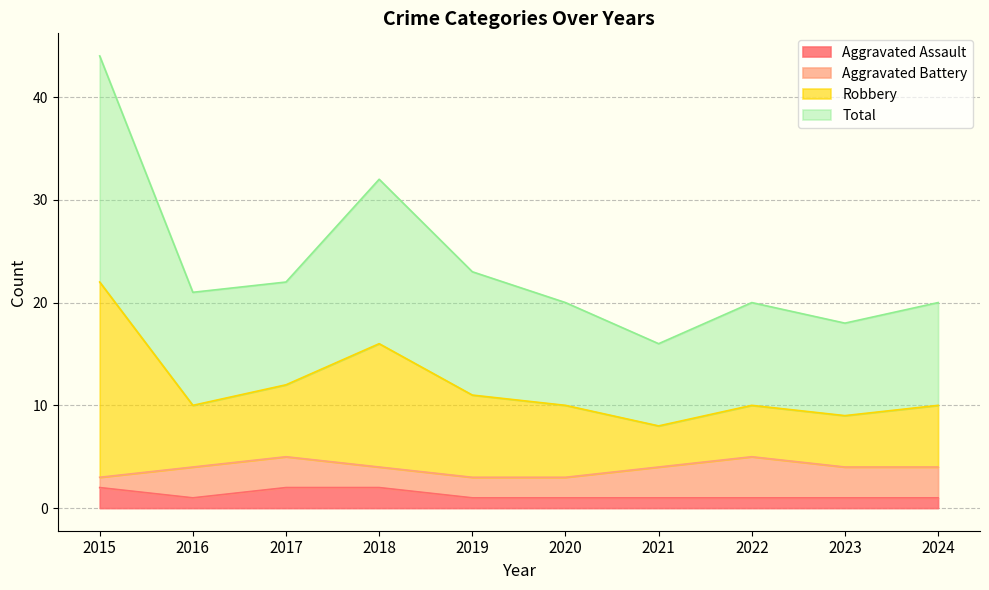

What is the spread (max minus min) of values at 2016?

20